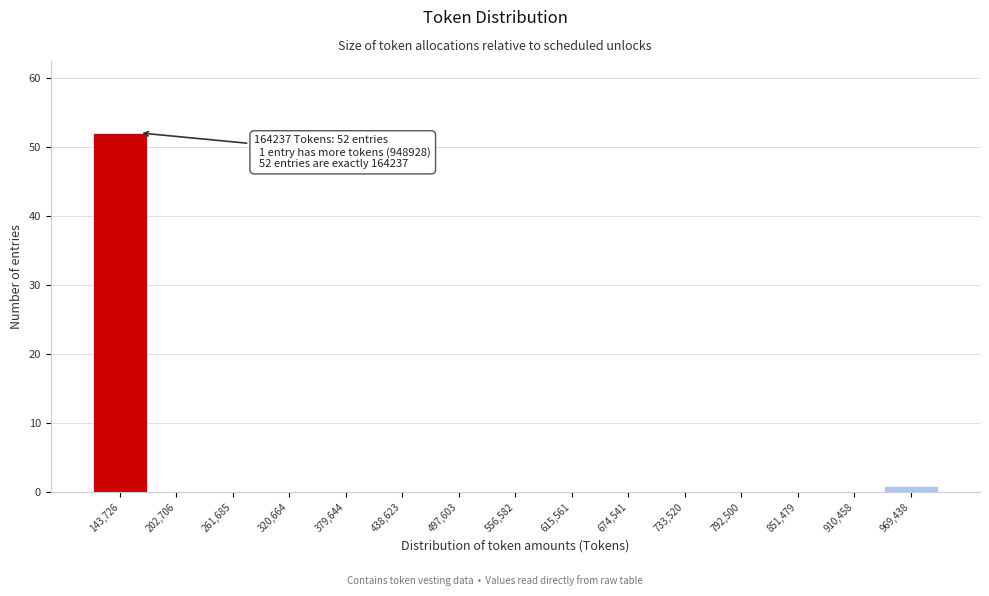

Which range on the x-axis has the tallest bar?

110000 to 170000